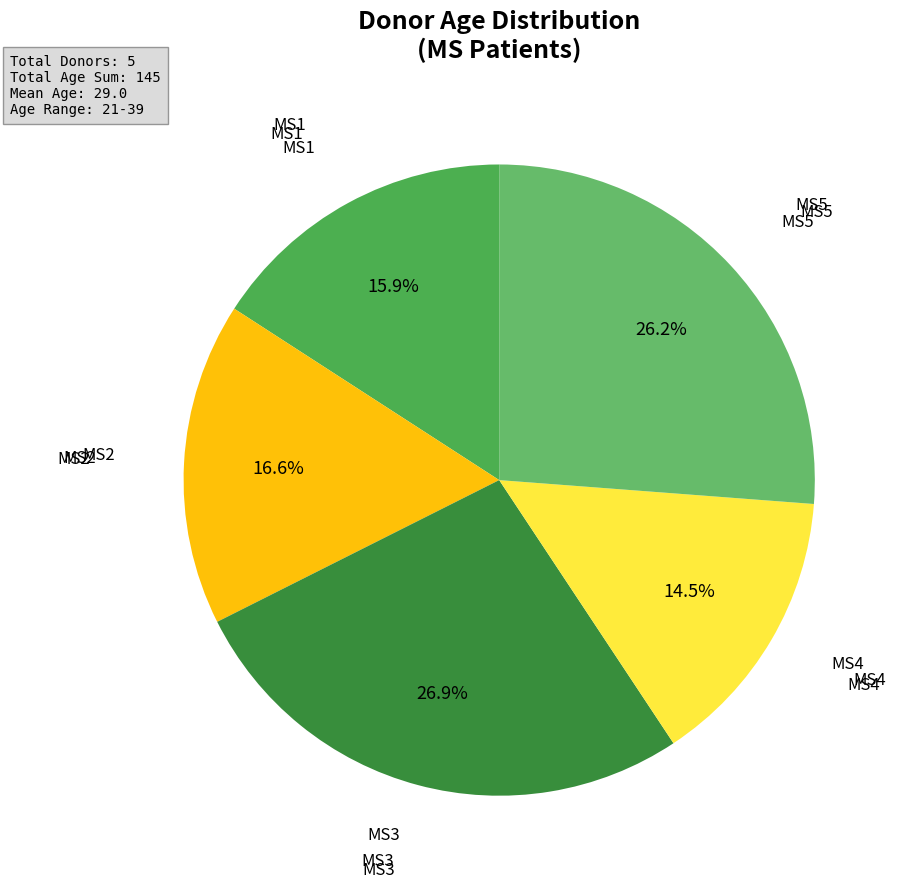

What is the smallest slice in the pie chart?

MS4